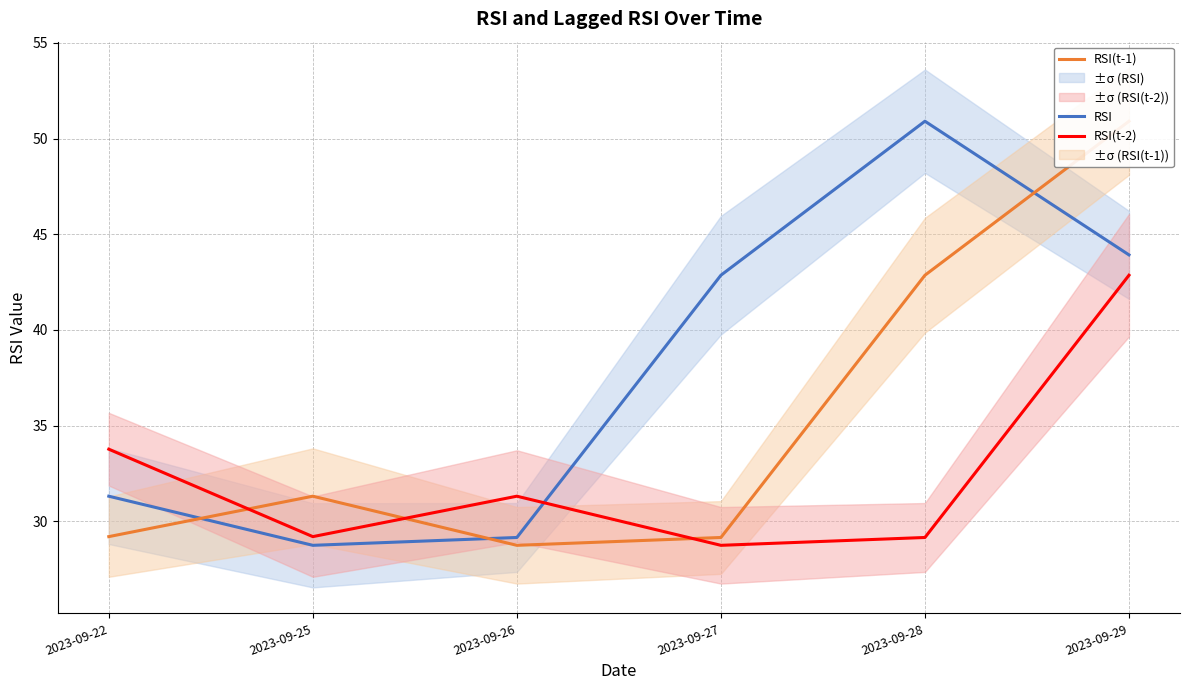

The value of RSI(t-1) at 2023-09-22 is 39.2. True or false?

False